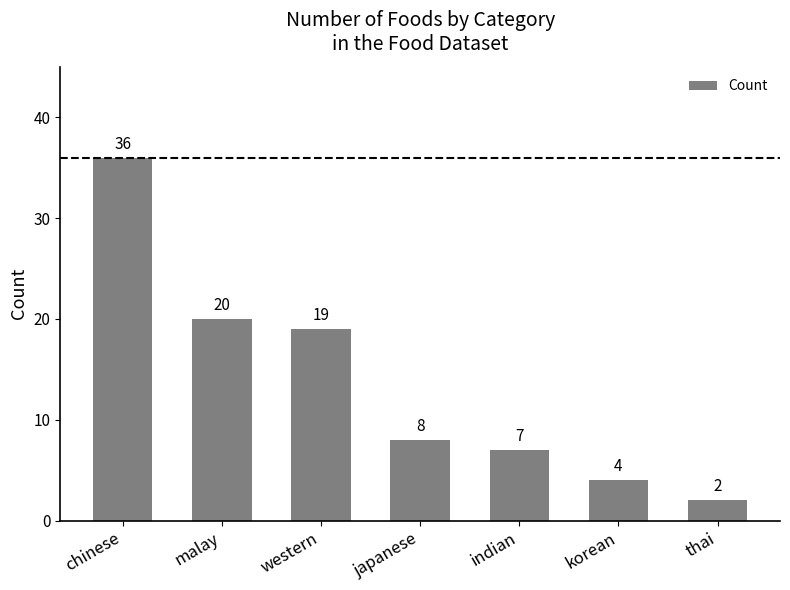

What is the average value?

14